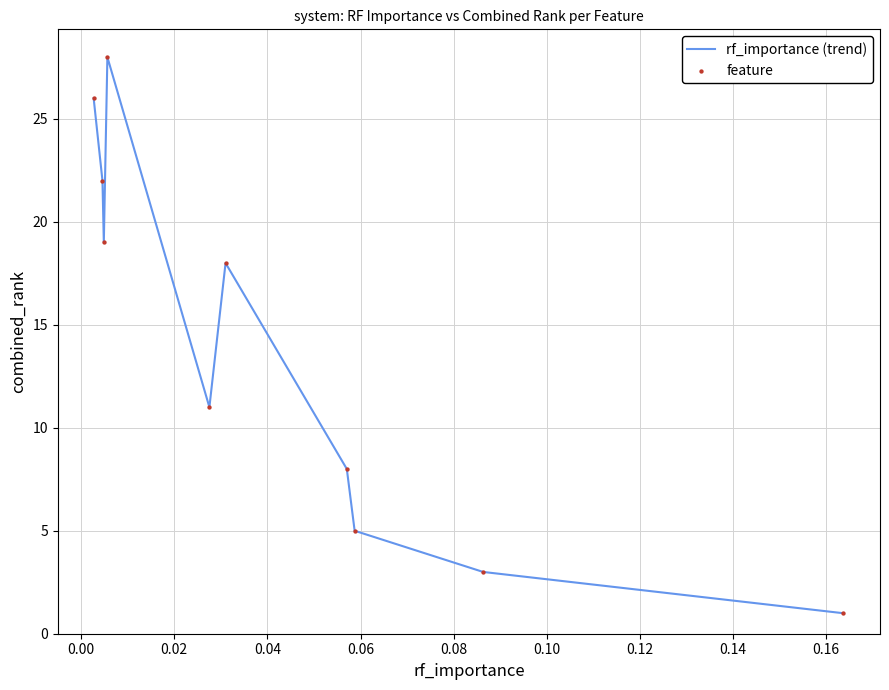

What is the greatest value displayed?

28